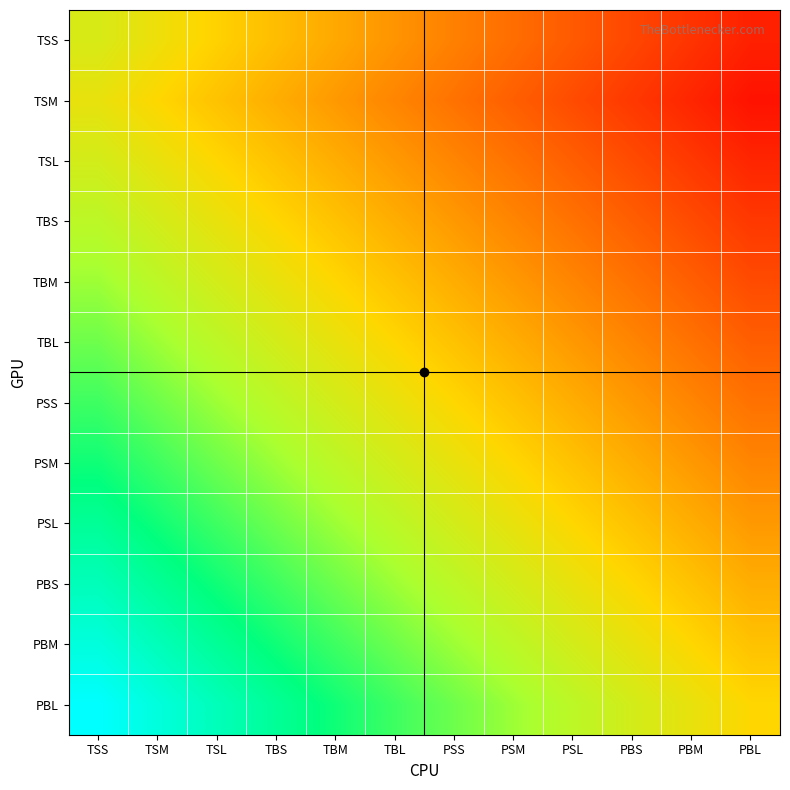

Which has a higher value, PSL or PSM?

PSM